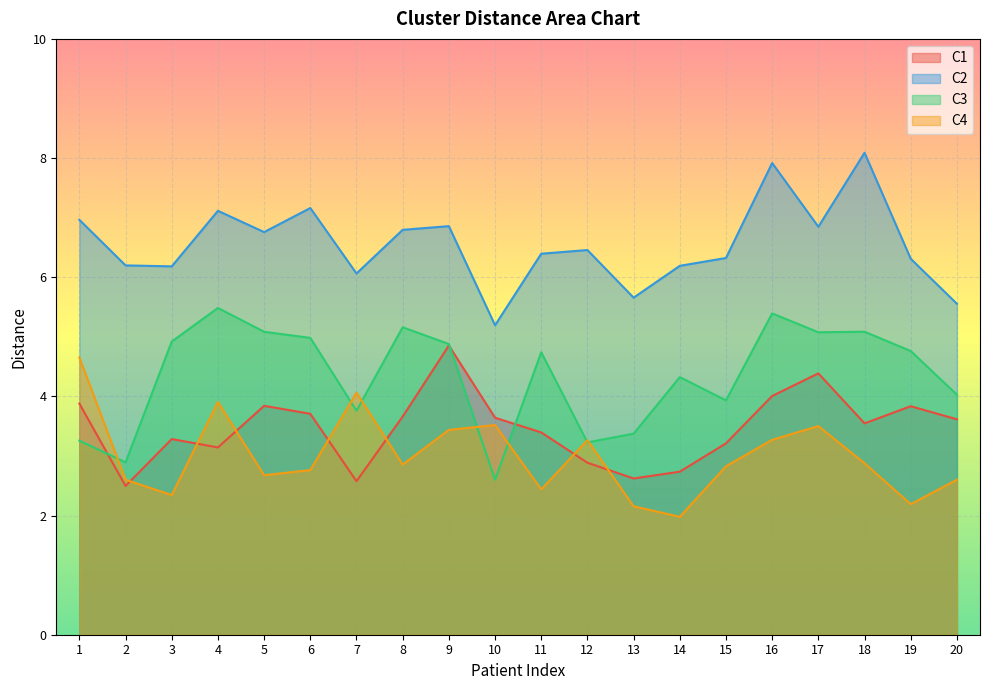

Rank the series by their maximum value, from highest to lowest.

C2, C3, C1, C4